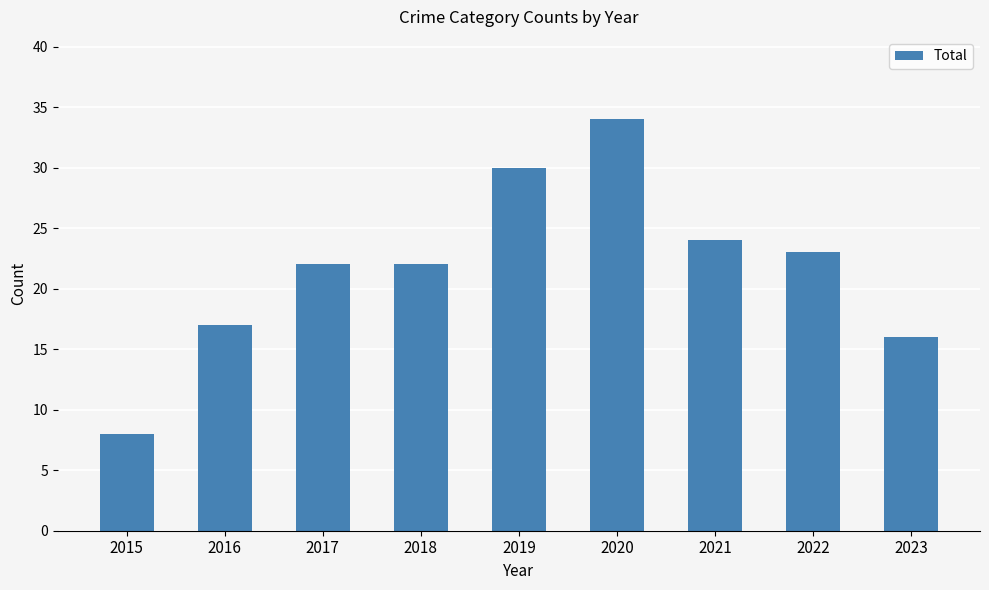

Reading left to right, what are all the values shown in this chart?

2015=8	2016=17	2017=22	2018=22	2019=30	2020=34	2021=24	2022=23	2023=16